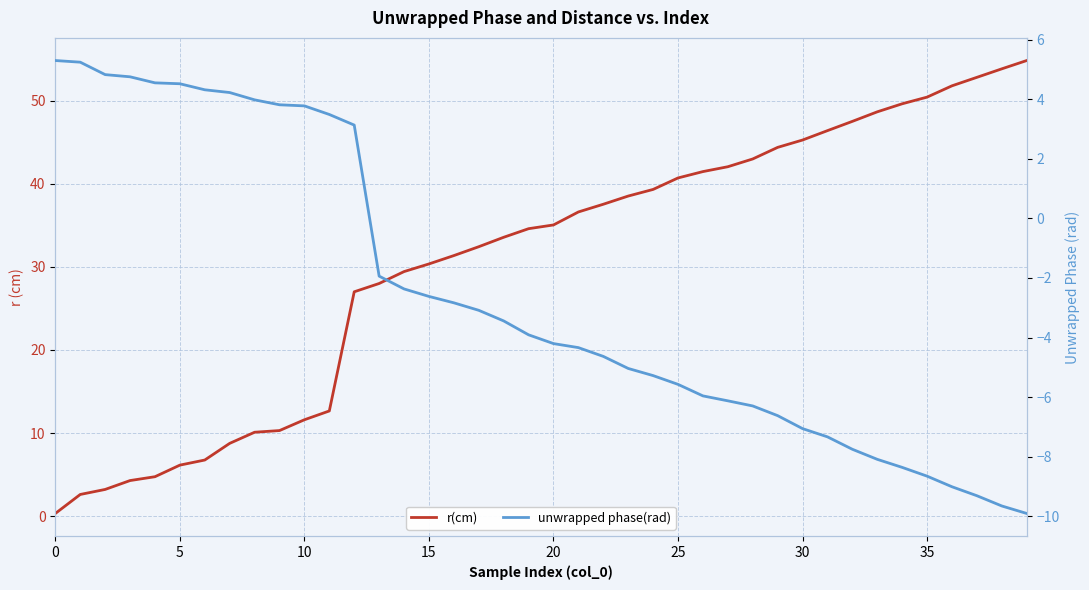

What is the sum of all unwrapped phase(rad) values?

-103.5